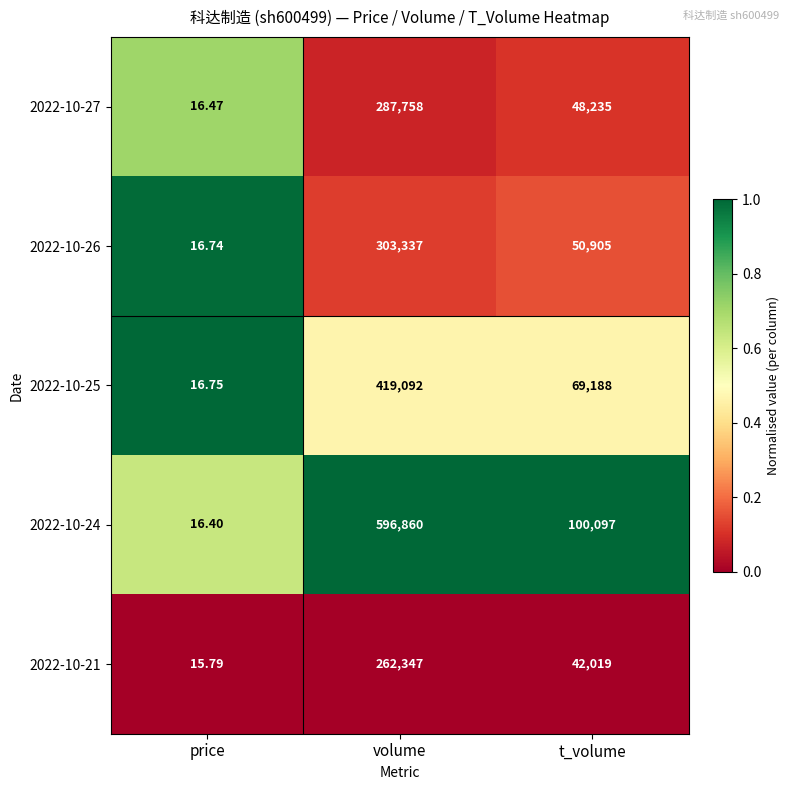

Which label corresponds to the largest value in the chart?

volume